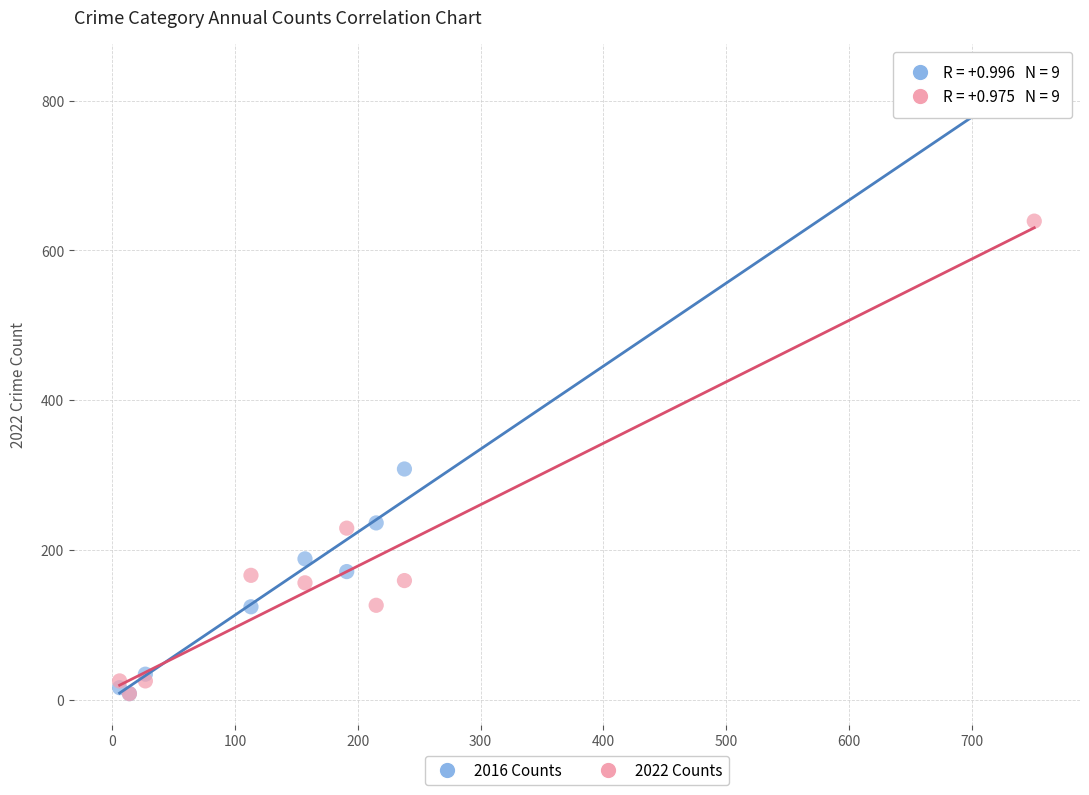

What are all the series names shown in the legend?

2016 Counts, 2022 Counts